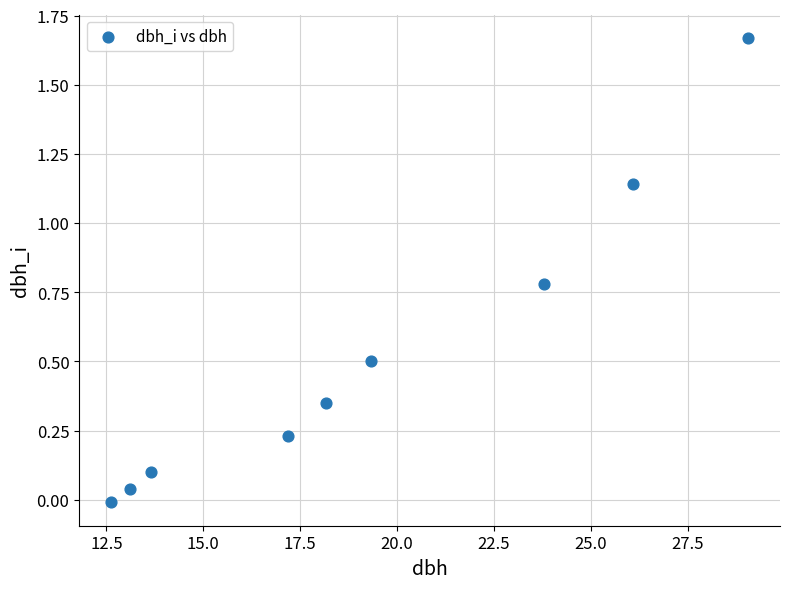

What is the average Y value?

0.5